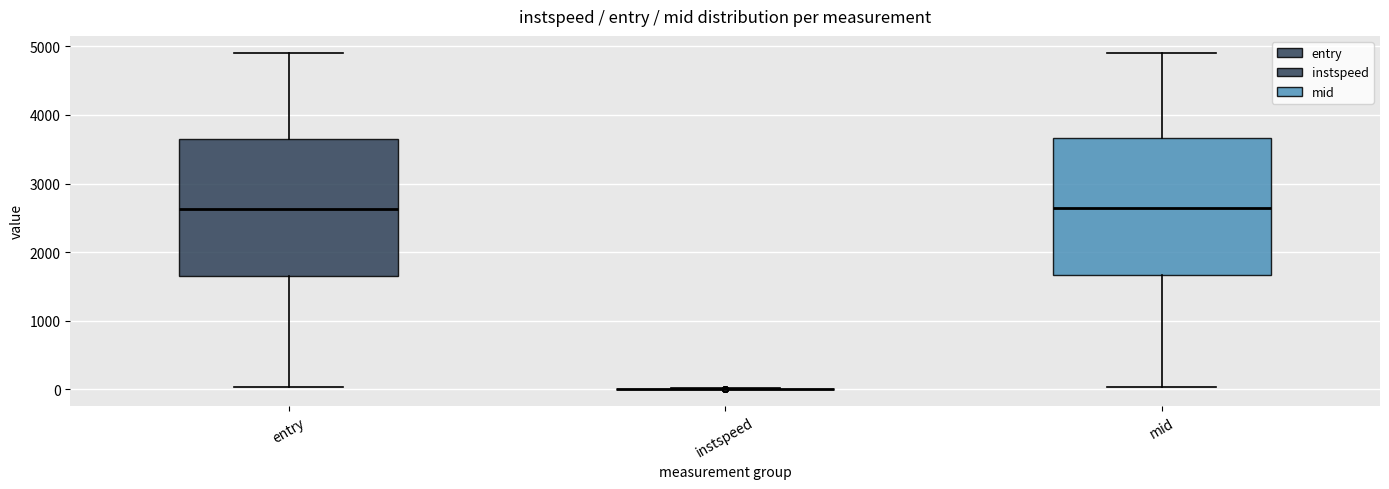

Reading left to right, read every box against the y-axis: the position of its median line, the range the box covers, and the ends of its whiskers. The values are not printed on the chart, so give them approximately, as read against the axis.

entry: median 2600, box 1700 to 3700, whiskers 0 to 4900
instspeed: box collapsed to a line at 0, whiskers 0 to 0
mid: median 2600, box 1700 to 3700, whiskers 0 to 4900